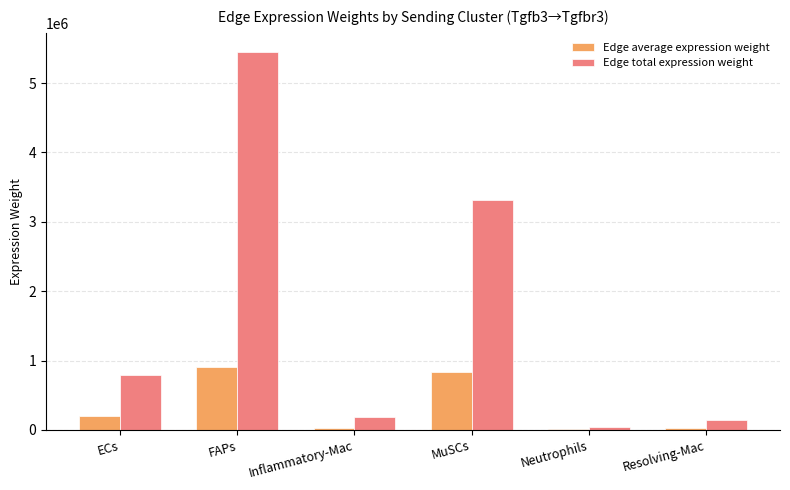

Which series changed the most between MuSCs and Neutrophils?

Edge total expression weight